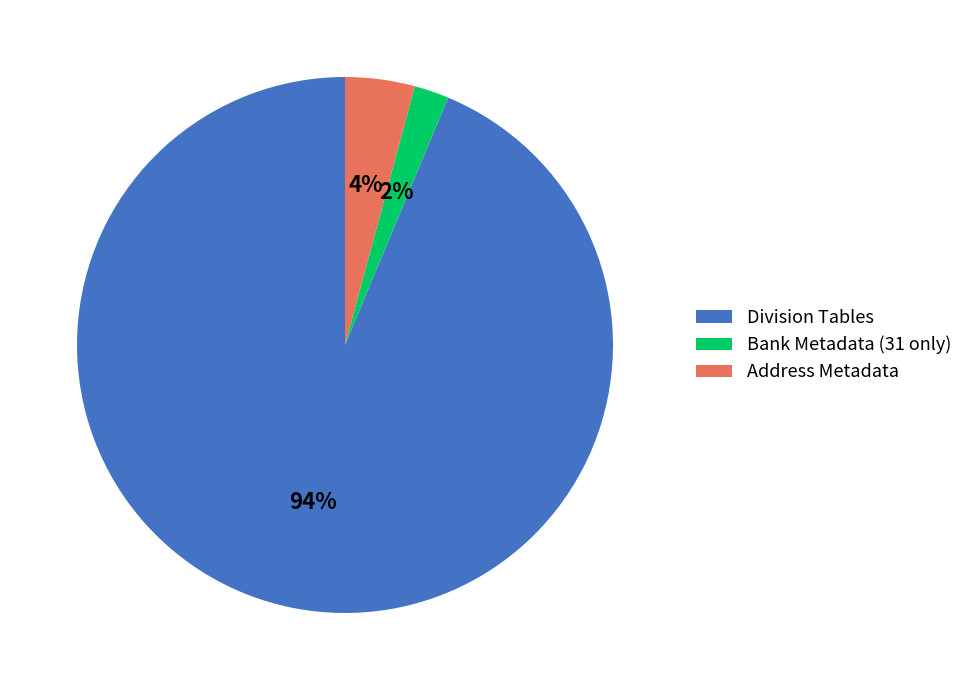

How many slices are in this pie chart?

3